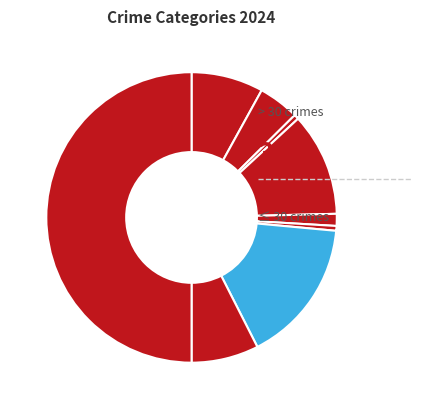

Is there a majority slice in this chart?

No